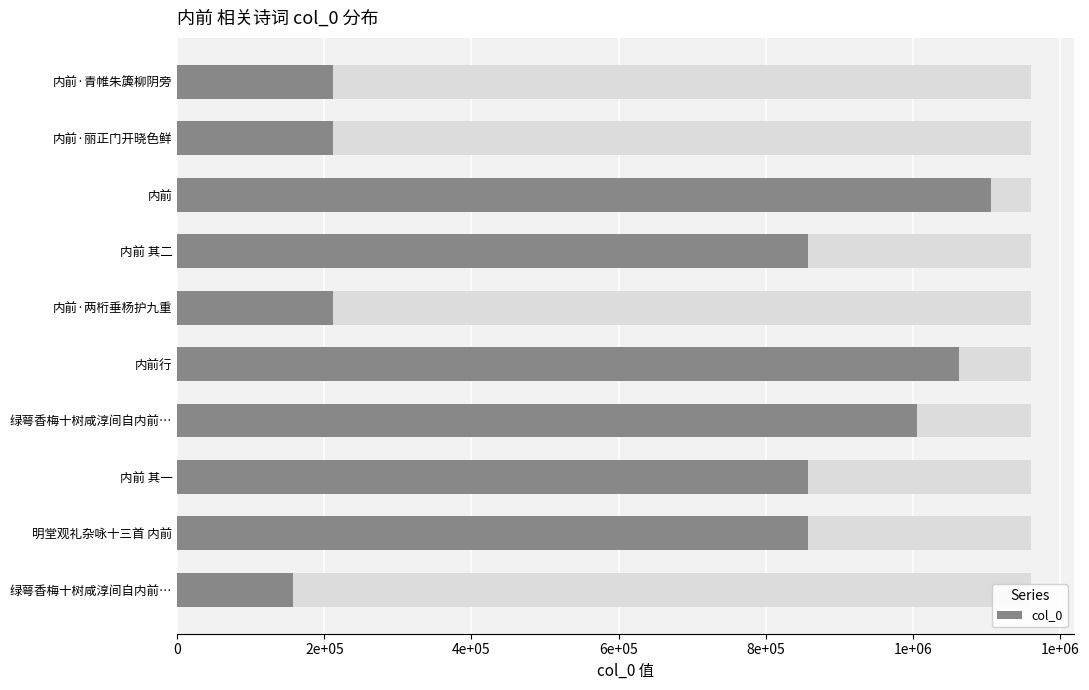

Between 内前 其二 and 绿萼香梅十树咸淳间自内前…, which is larger?

内前 其二